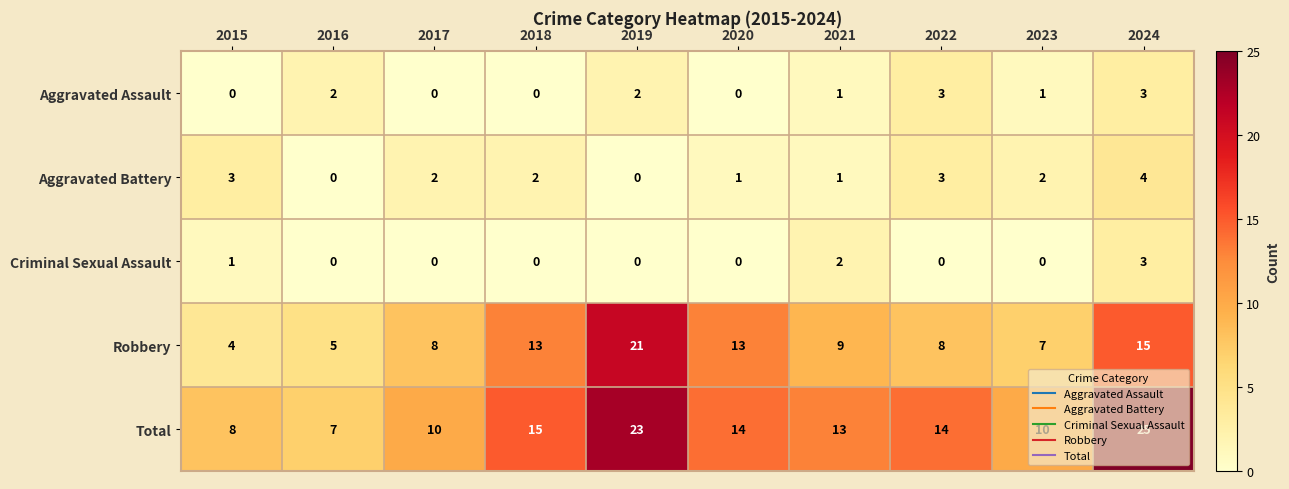

Which series has the largest total across all categories?

Total